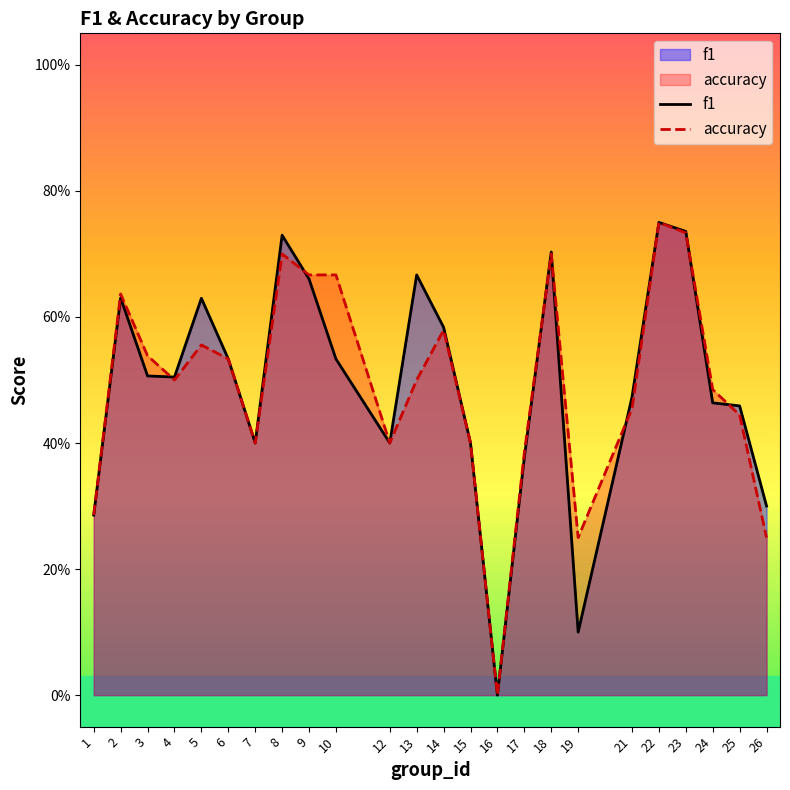

How many interior local valleys does the f1 series have?

5